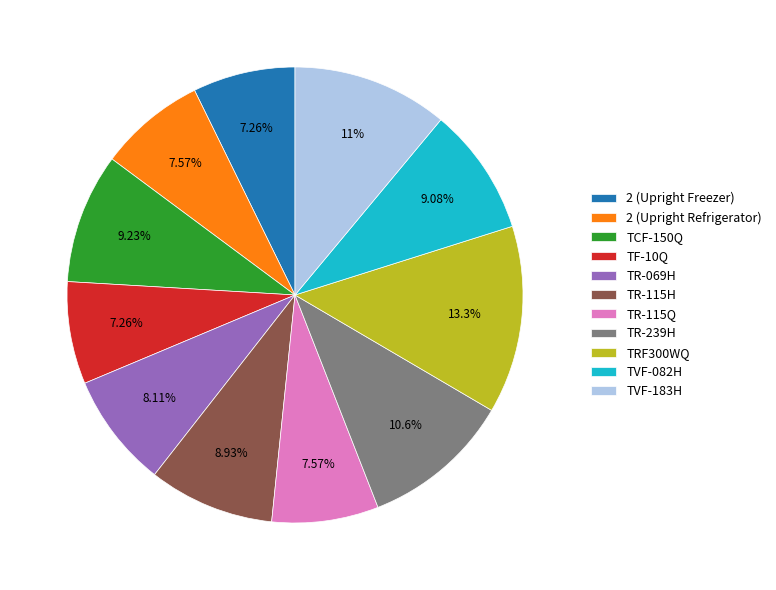

Combined, what portion of the pie is TVF-082H and 2 (Upright Refrigerator)?

16.6%